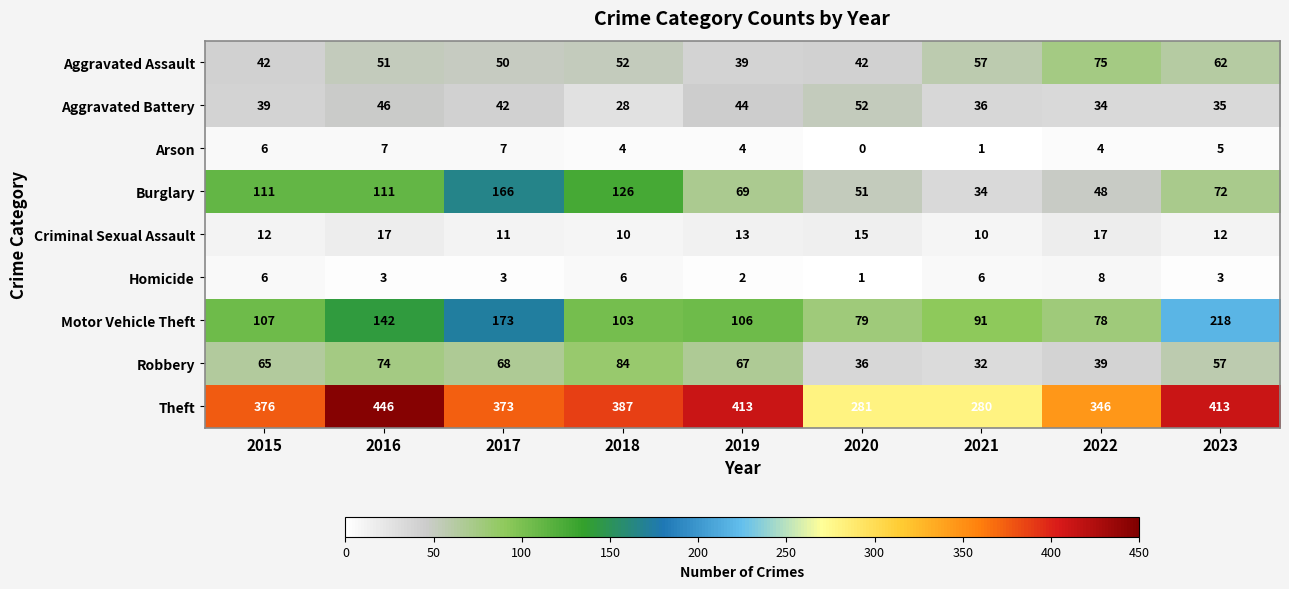

Which series has the largest total across all categories?

Theft